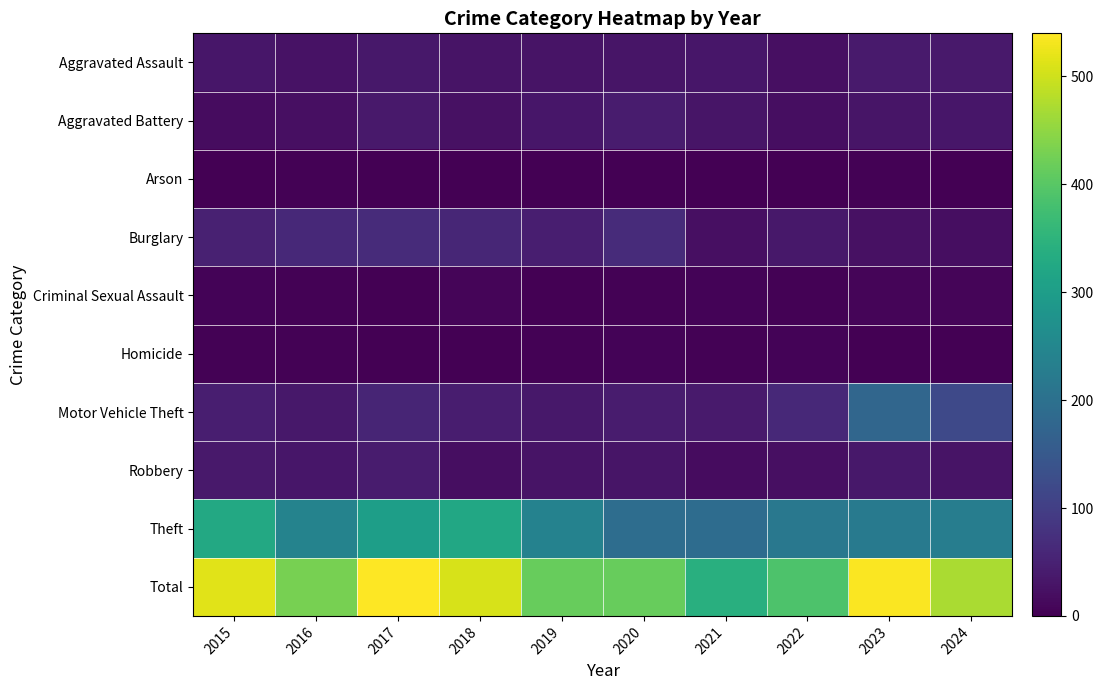

Between 2015 and 2024, which is larger?

2024